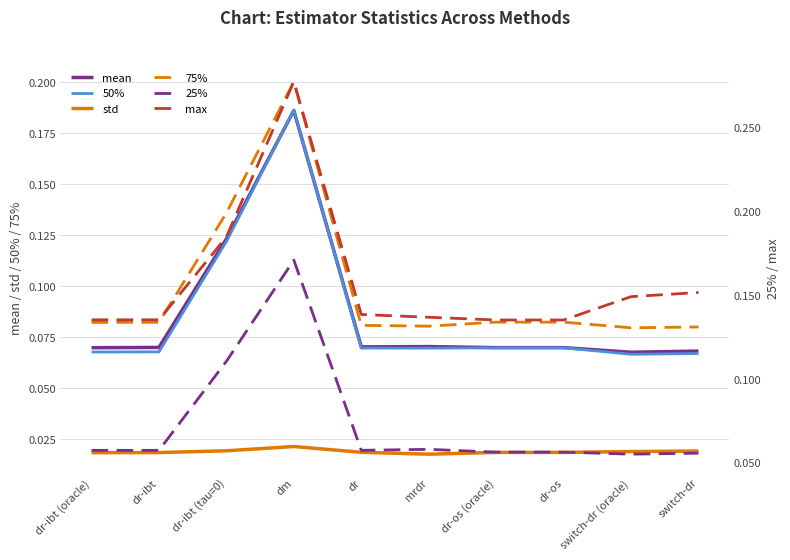

What are all the series names shown in the legend?

mean, 50%, std, 75%, 25%, max